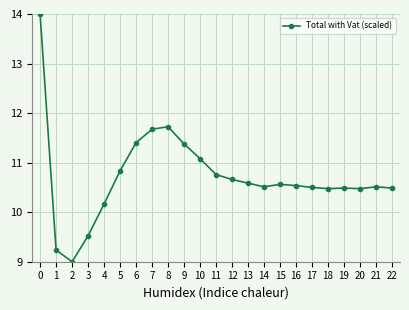

Reading left to right, extract all data points from this chart.

0=14.0	1=9.2	2=9.0	3=9.5	4=10.2	5=10.8	6=11.4	7=11.7	8=11.7	9=11.4	10=11.1	11=10.8	12=10.7	13=10.6	14=10.5	15=10.6	16=10.5	17=10.5	18=10.5	19=10.5	20=10.5	21=10.5	22=10.5